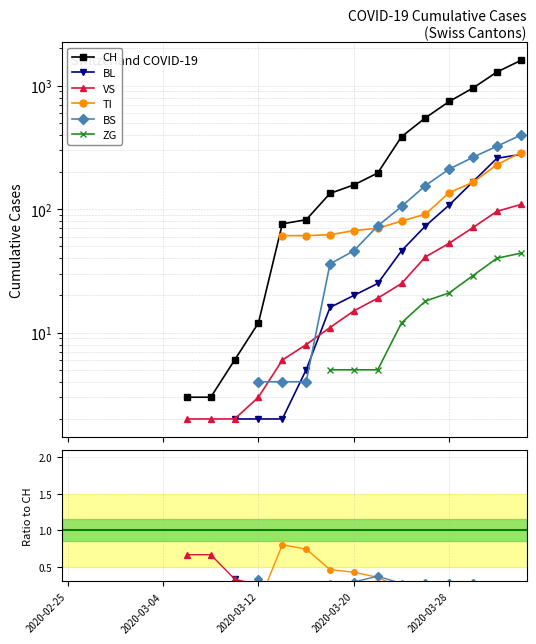

How many data points in VS are above 0?

15